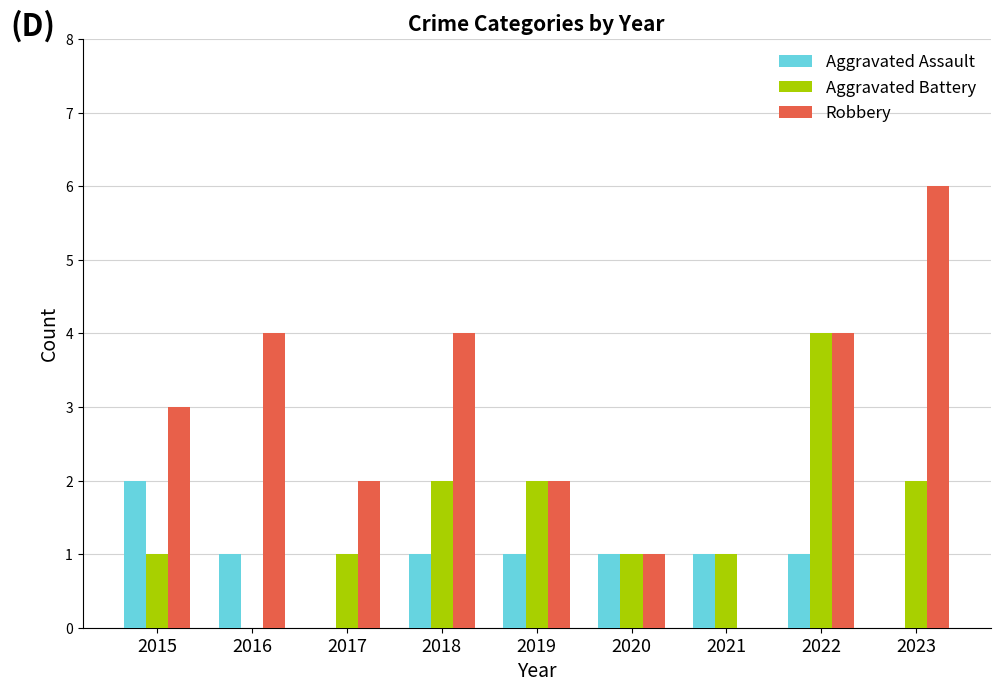

Reading right to left, extract all data points from this chart.

Aggravated Assault: 0	1	1	1	1	1	0	1	2
Aggravated Battery: 2	4	1	1	2	2	1	0	1
Robbery: 6	4	0	1	2	4	2	4	3